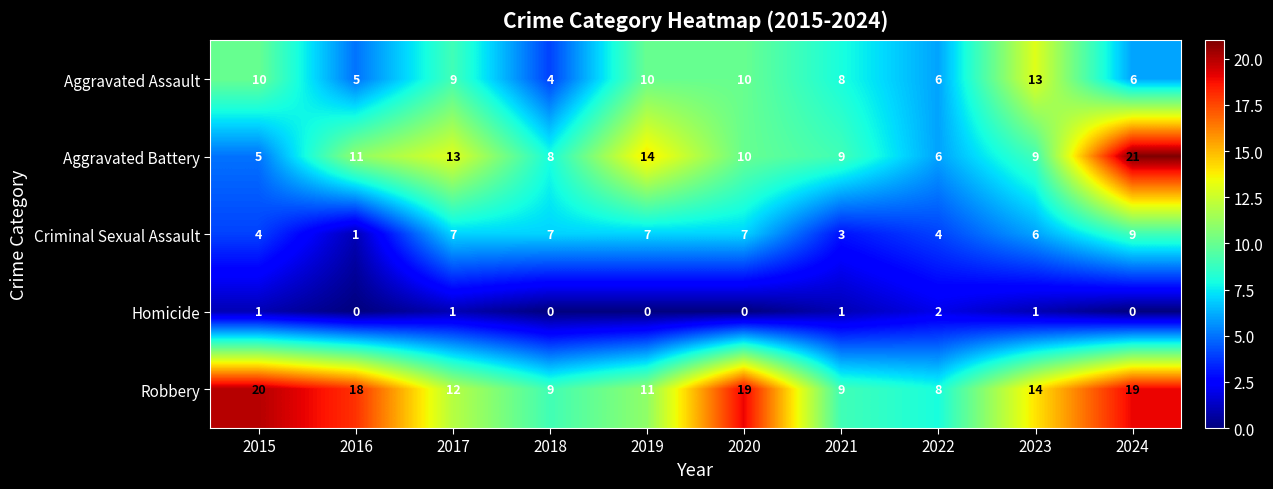

What is the maximum value shown in the chart?

21